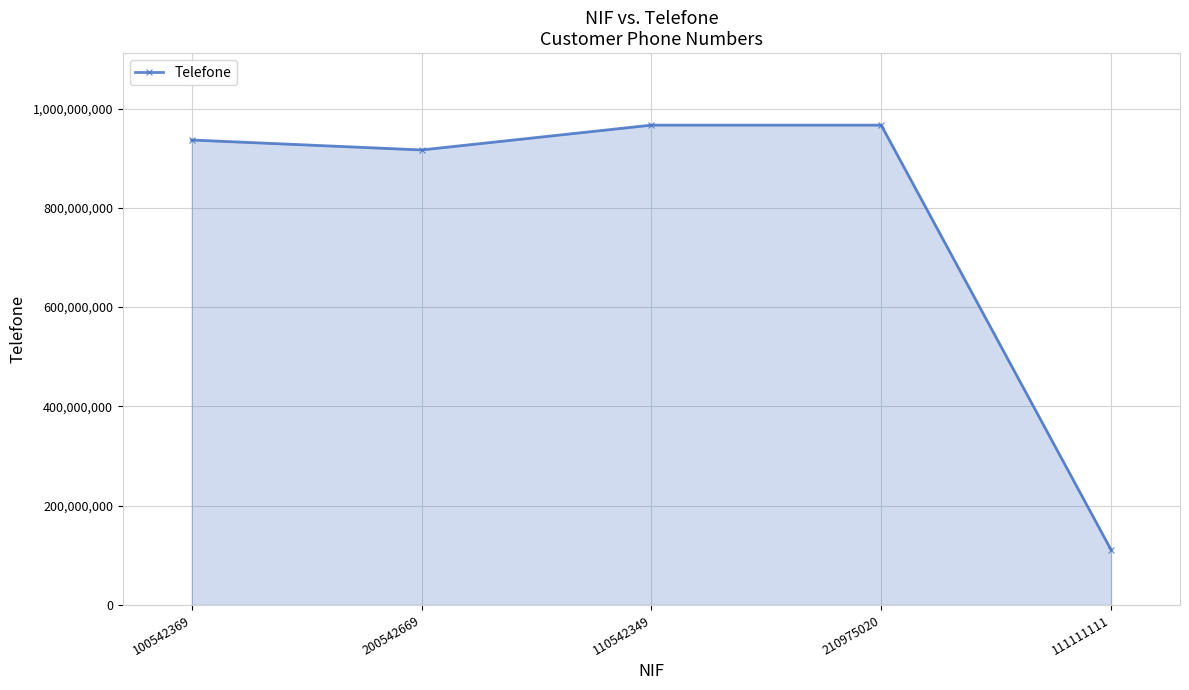

The chart shows a value of 221974731 at 200542669. True or false?

False